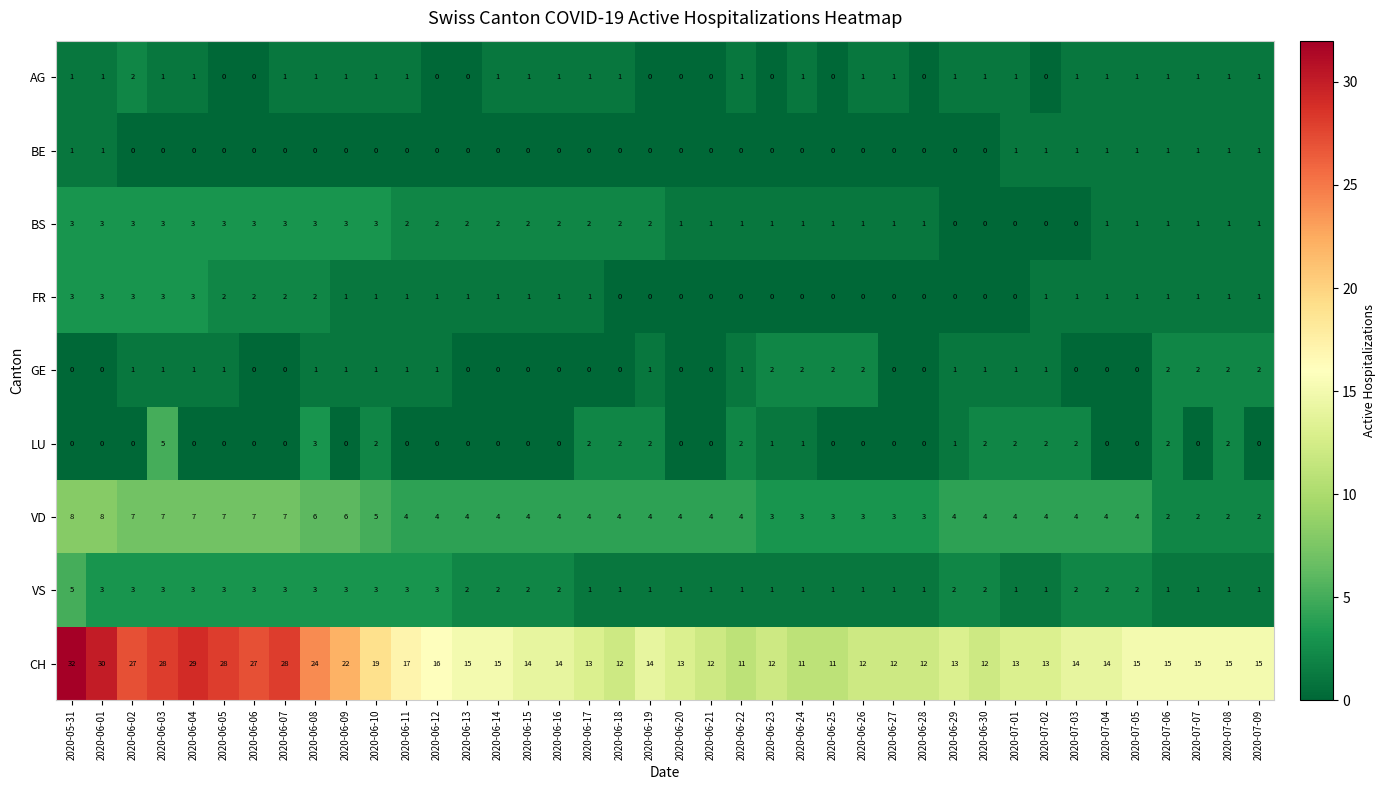

Which series has the largest range (max minus min)?

CH